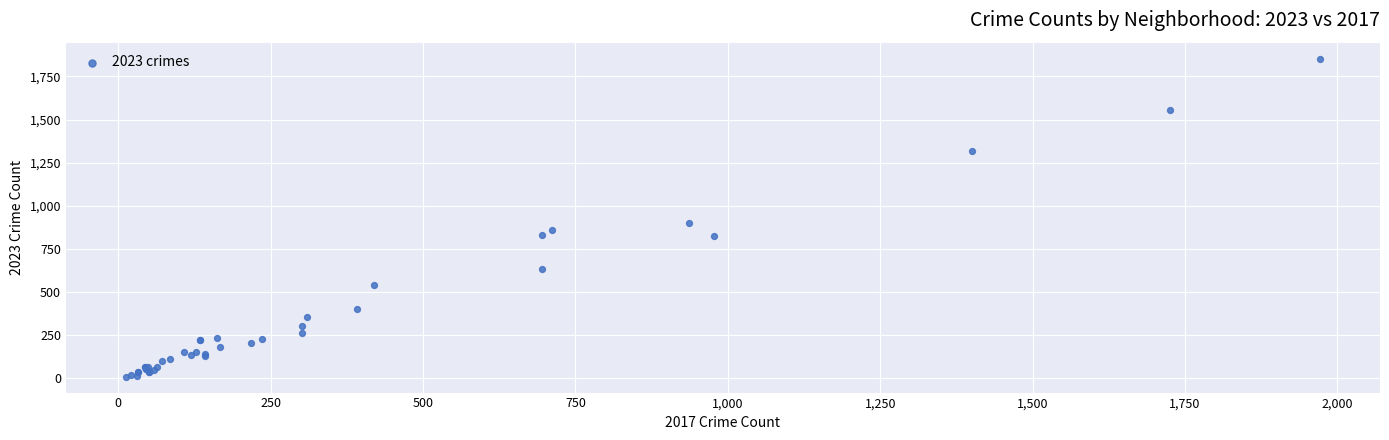

What Y value in the scatter plot is closest to 931?

901